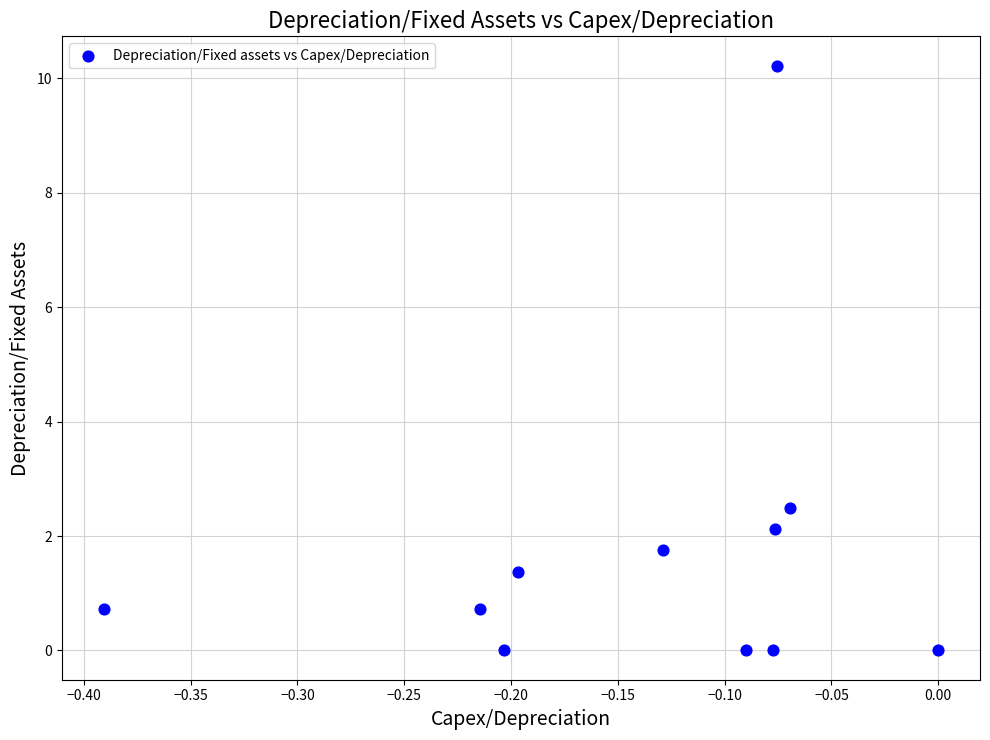

What Y value in the scatter plot is closest to 5?

2.5